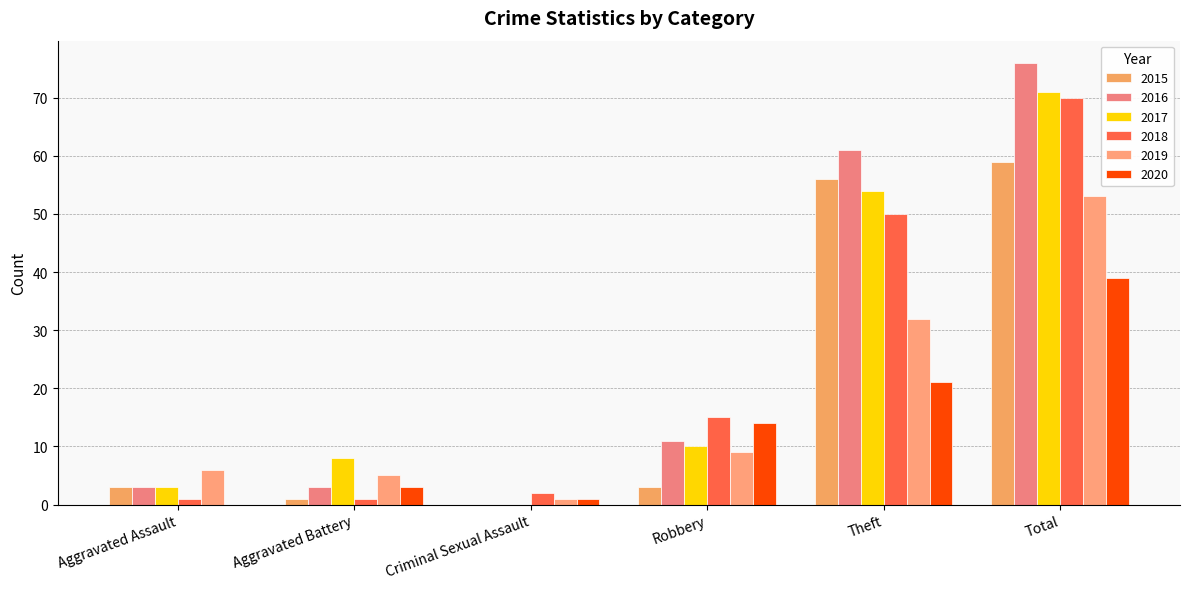

What is the difference between the maximum and second lowest values in the 2016 series?

73